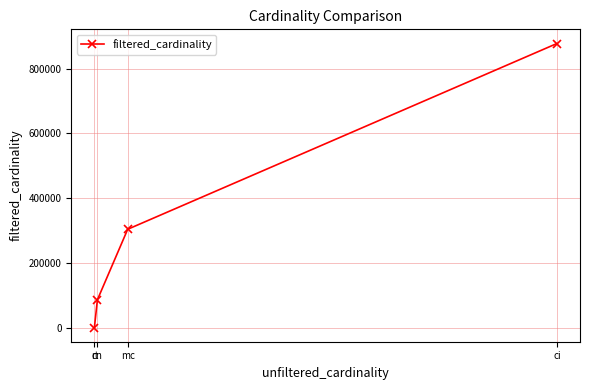

What is the difference between the maximum and minimum values?

877112